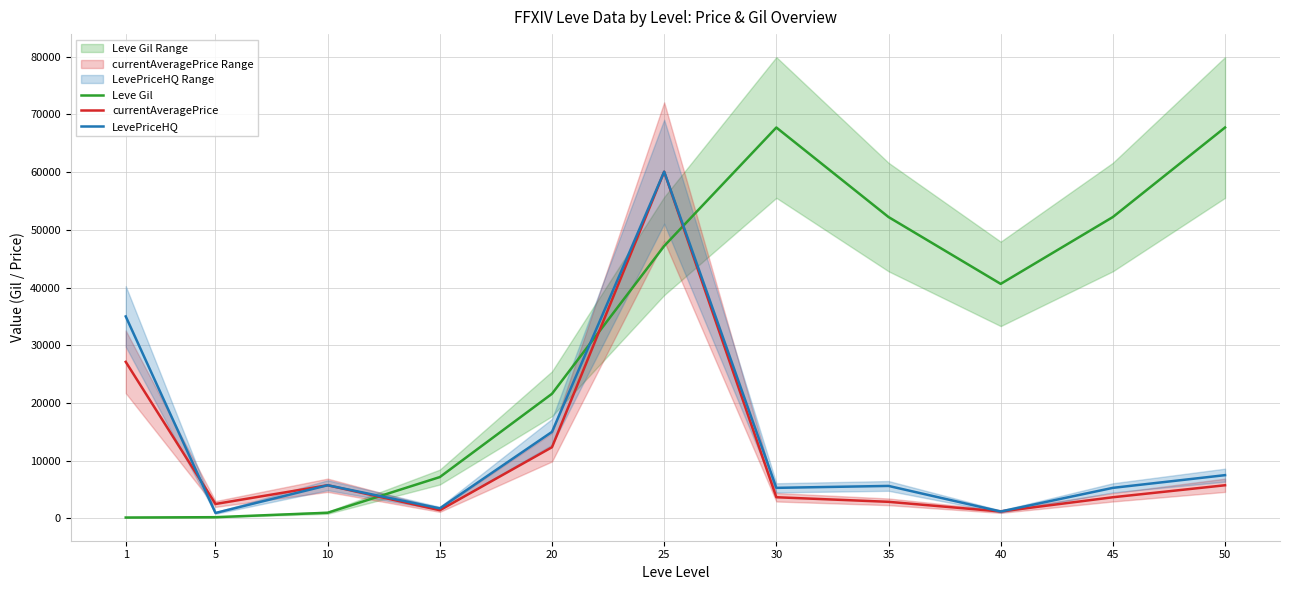

True or false: Leve Gil has more than 0 interior local peaks.

True